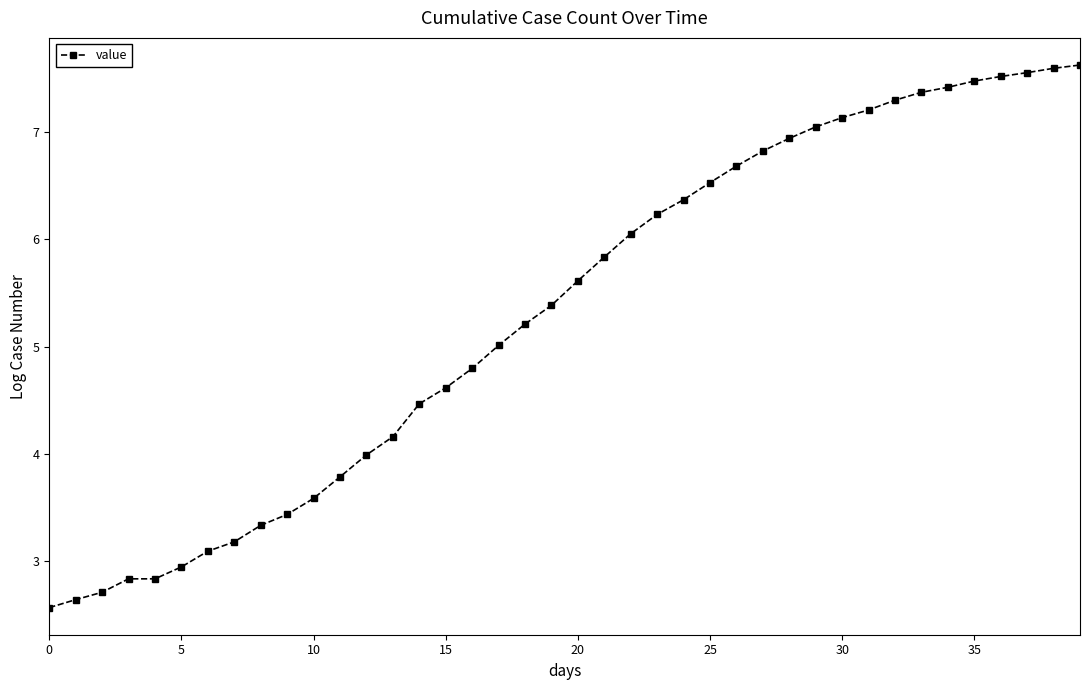

Is this an area chart (filled region under the line)?

No